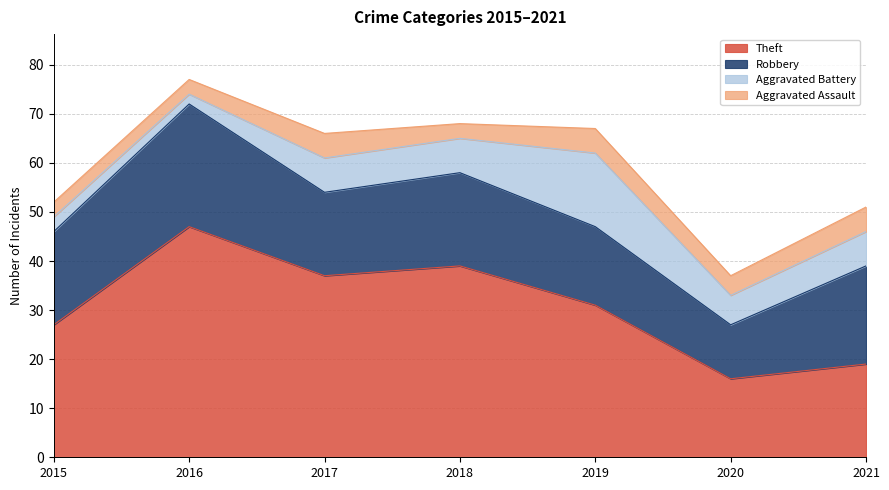

What is the difference between the highest and lowest values at 2017?

32